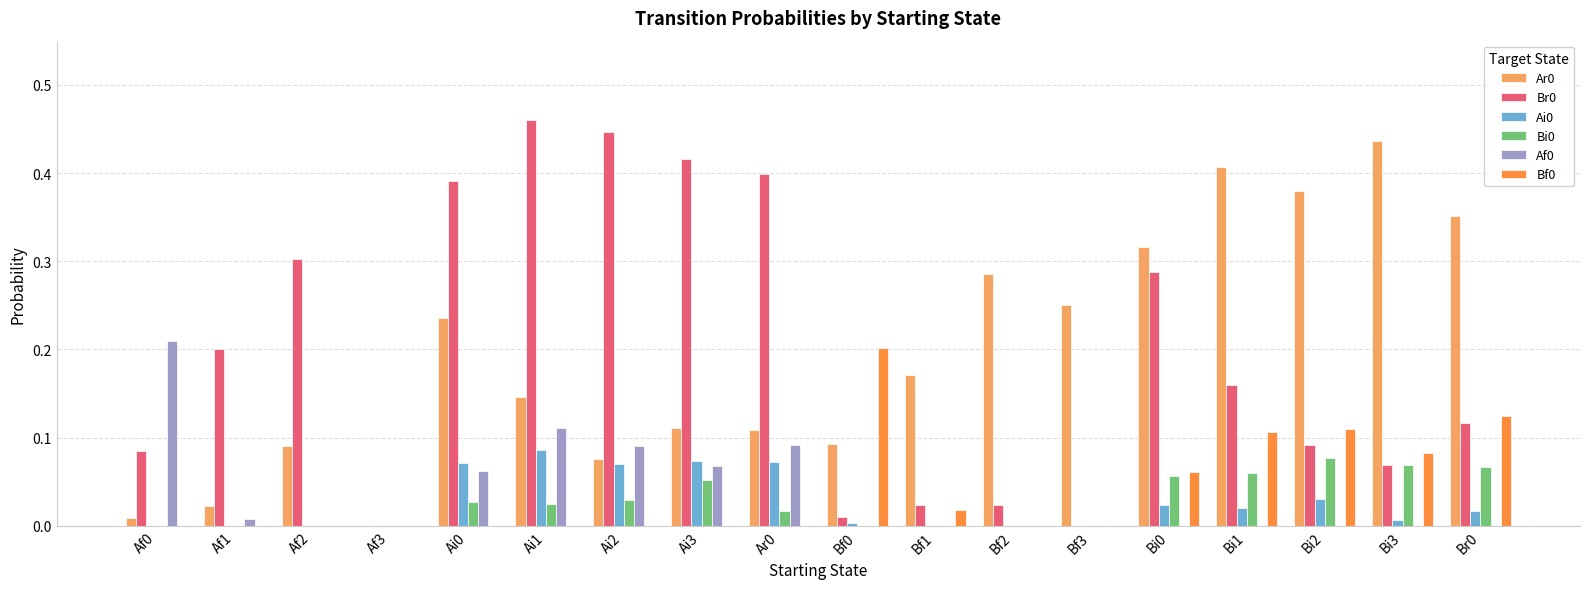

Is it true that Af0 equals 0.0 at Bi3?

True